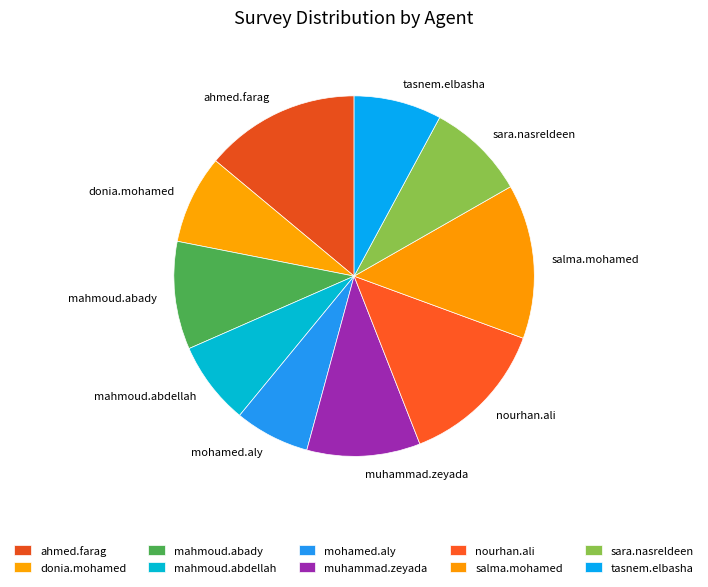

The mahmoud.abady slice represents 10% of the pie. True or false?

True